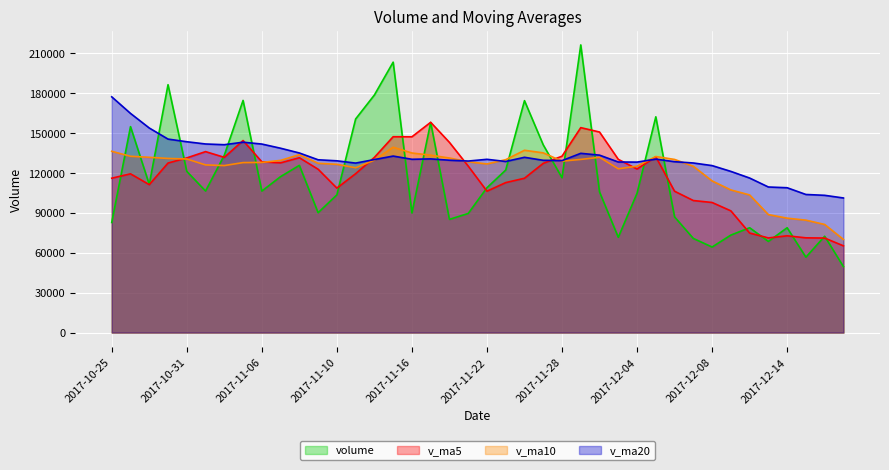

What is the value of the v_ma20 point at the 3rd from the left?

153583.8